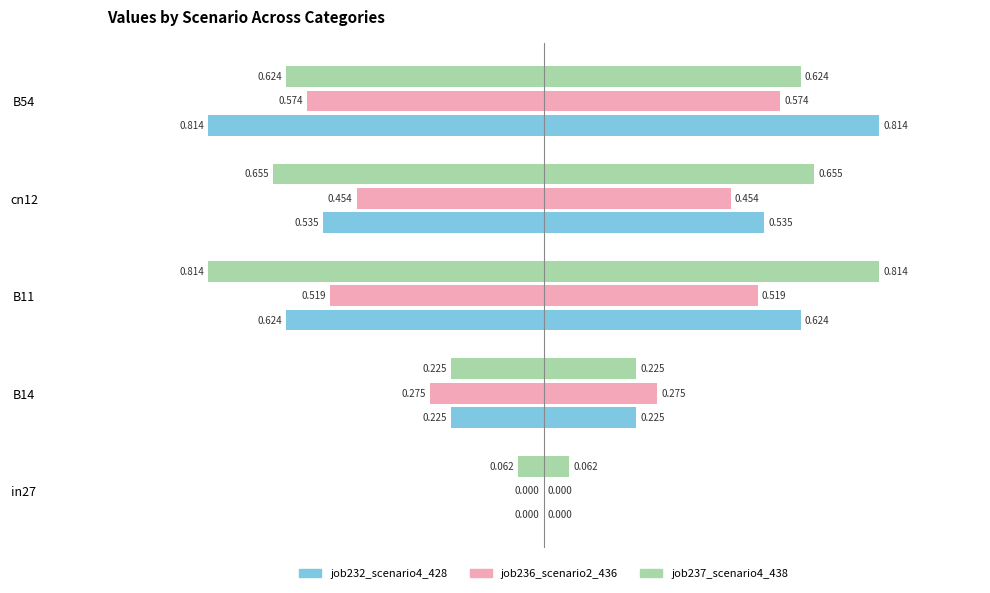

What is the difference between the maximum and minimum values in the job237_scenario4_438 series?

0.8